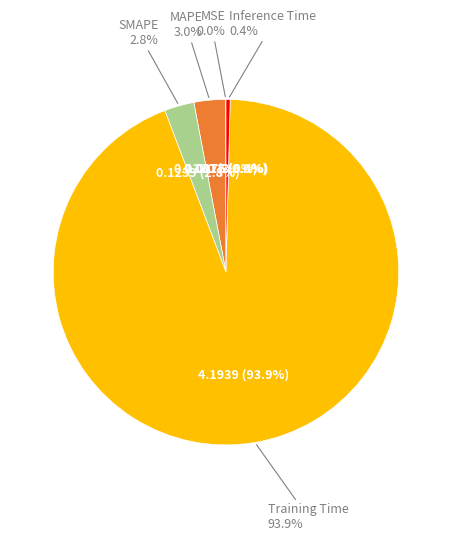

True or false: MAPE accounts for 1% of the total.

False